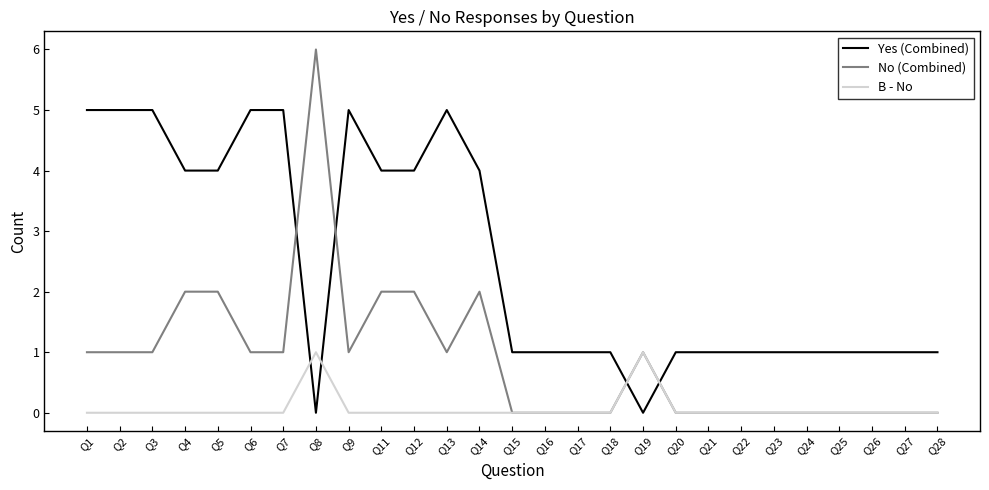

True or false: No (Combined) has a value of -3 at Q17.

False